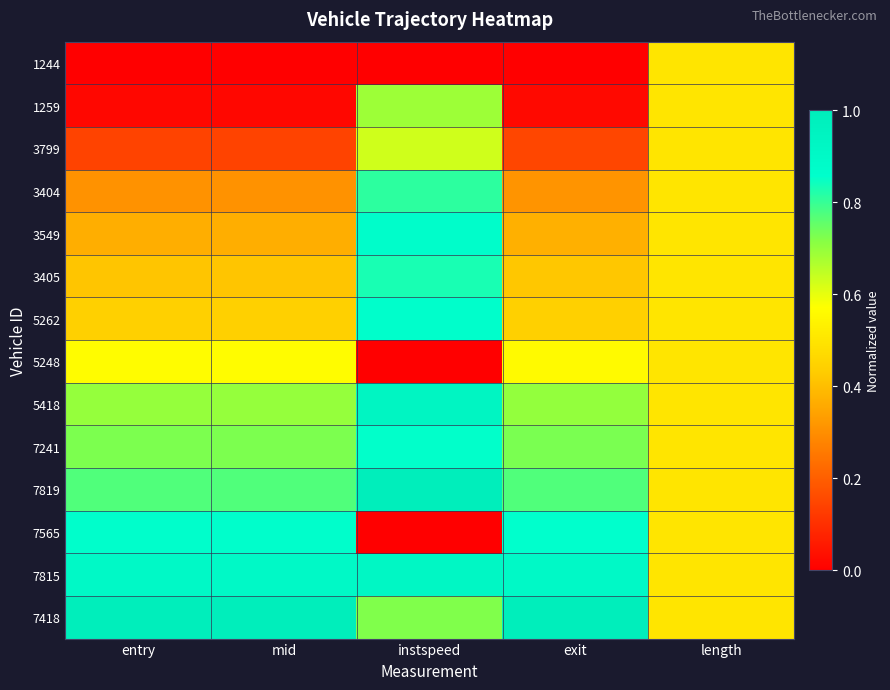

Reading left to right, transcribe all the data shown in this chart.

1244: entry=0.0	mid=0.0	instspeed=0.0	exit=0.0	length=0.5
1259: entry=0.0	mid=0.0	instspeed=0.7	exit=0.0	length=0.5
3799: entry=0.1	mid=0.1	instspeed=0.6	exit=0.2	length=0.5
3404: entry=0.3	mid=0.3	instspeed=0.8	exit=0.3	length=0.5
3549: entry=0.4	mid=0.4	instspeed=0.9	exit=0.4	length=0.5
3405: entry=0.4	mid=0.4	instspeed=0.8	exit=0.4	length=0.5
5262: entry=0.4	mid=0.4	instspeed=0.9	exit=0.4	length=0.5
5248: entry=0.6	mid=0.6	instspeed=0.0	exit=0.6	length=0.5
5418: entry=0.7	mid=0.7	instspeed=0.9	exit=0.7	length=0.5
7241: entry=0.7	mid=0.7	instspeed=0.9	exit=0.7	length=0.5
7819: entry=0.8	mid=0.8	instspeed=1.0	exit=0.8	length=0.5
7565: entry=0.9	mid=0.9	instspeed=0.0	exit=0.9	length=0.5
7815: entry=0.9	mid=0.9	instspeed=0.9	exit=0.9	length=0.5
7418: entry=1.0	mid=1.0	instspeed=0.7	exit=1.0	length=0.5